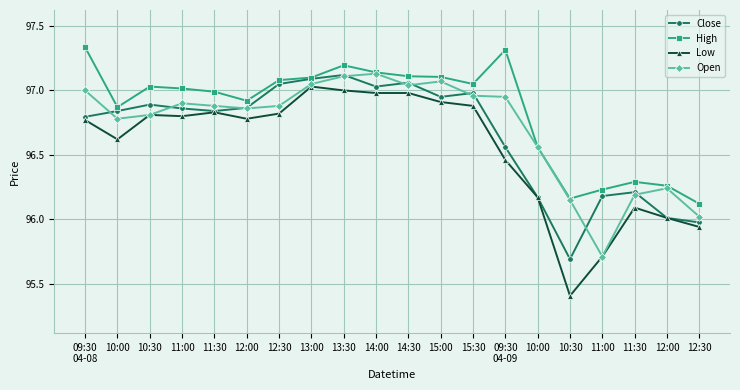

What is the value of the Close point at the 2nd from the left?

96.8